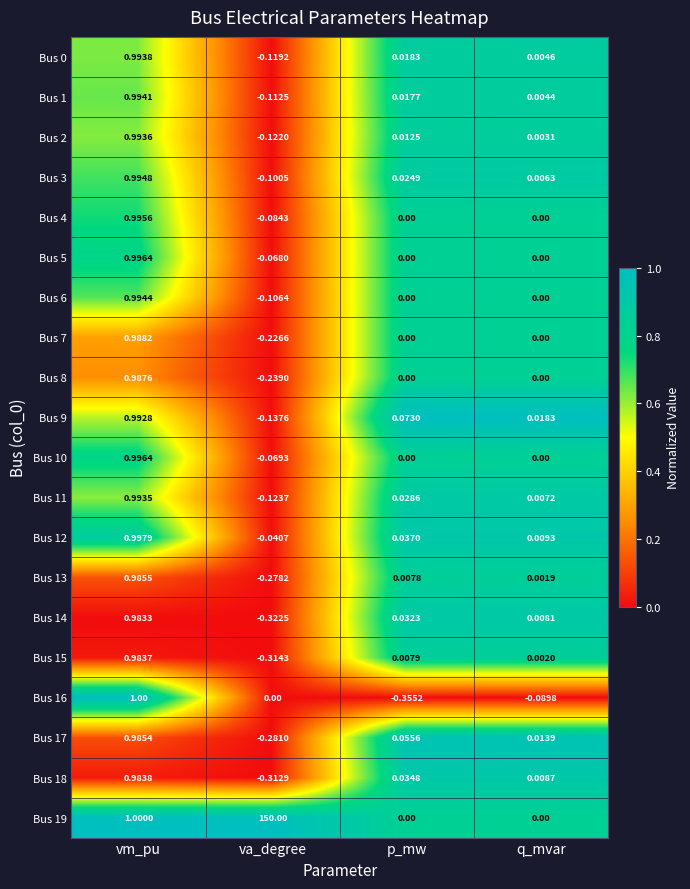

Rank the categories by Bus 11 value from highest to lowest.

vm_pu, p_mw, q_mvar, va_degree